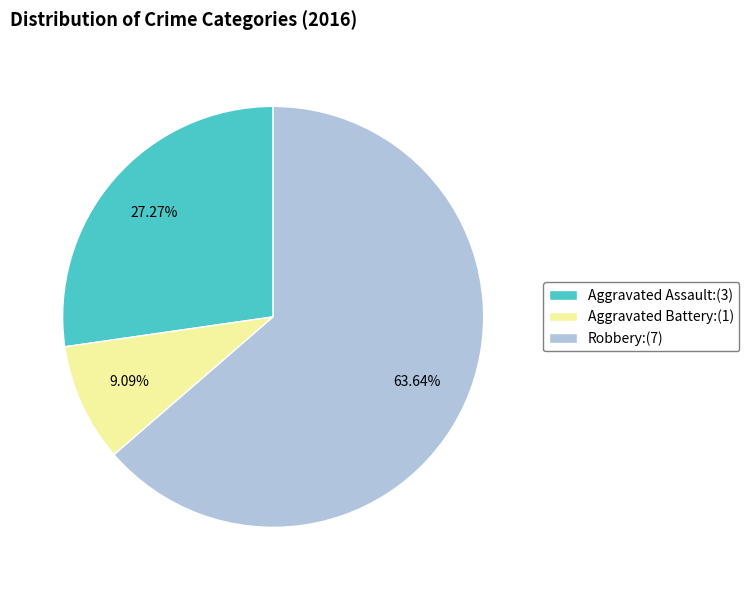

What percentage is the Aggravated Battery slice, to the nearest percent?

9%